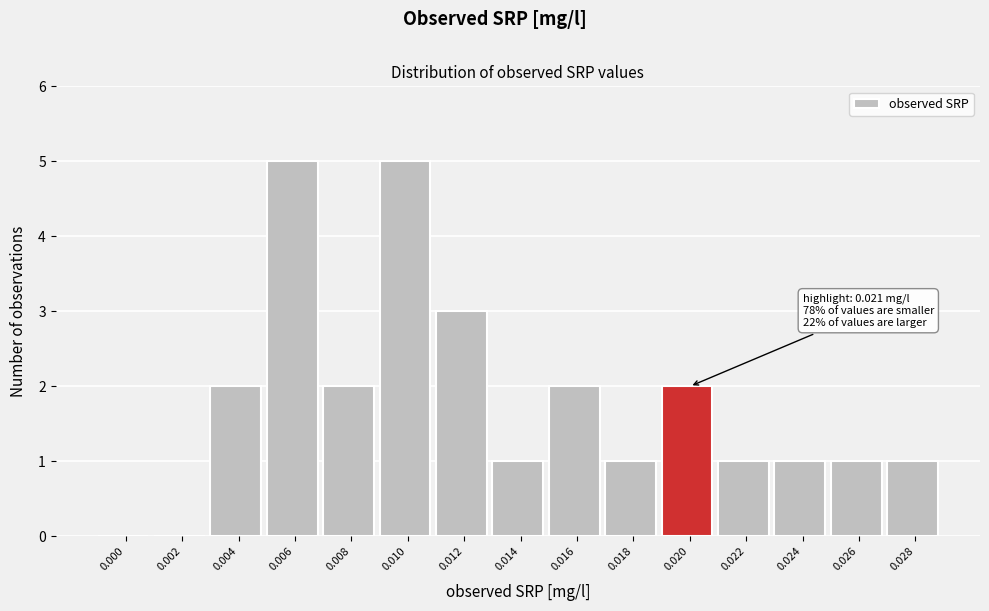

Reading left to right, what are all the values shown in this chart?

0.000=0	0.002=0	0.004=2	0.006=5	0.008=2	0.010=5	0.012=3	0.014=1	0.016=2	0.018=1	0.020=2	0.022=1	0.024=1	0.026=1	0.028=1